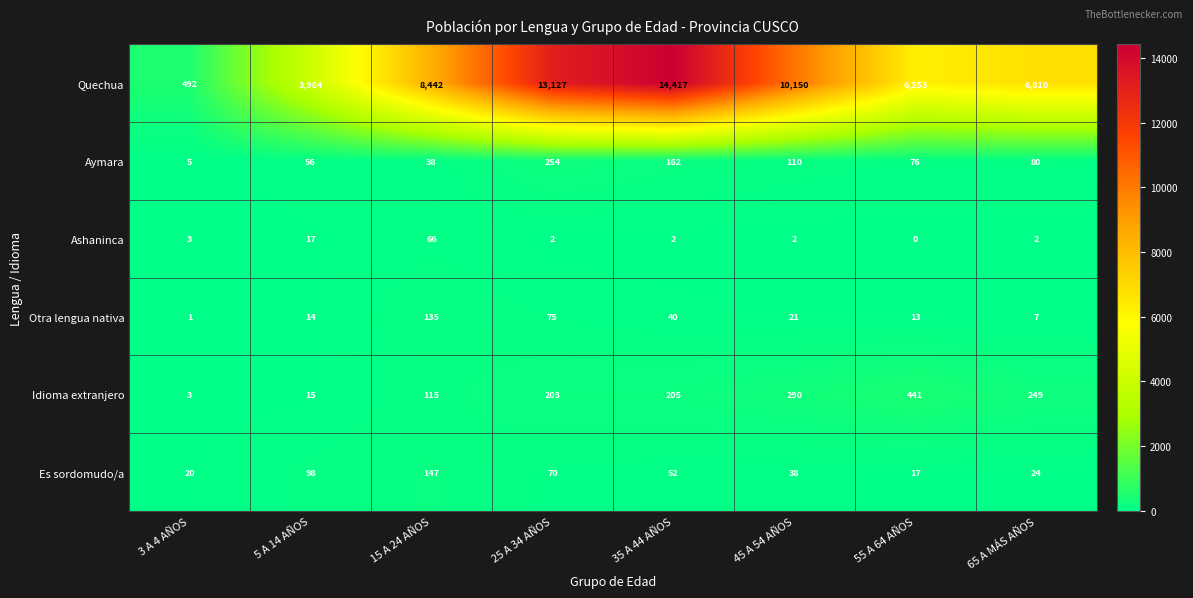

What is the sum of all Aymara values?

781